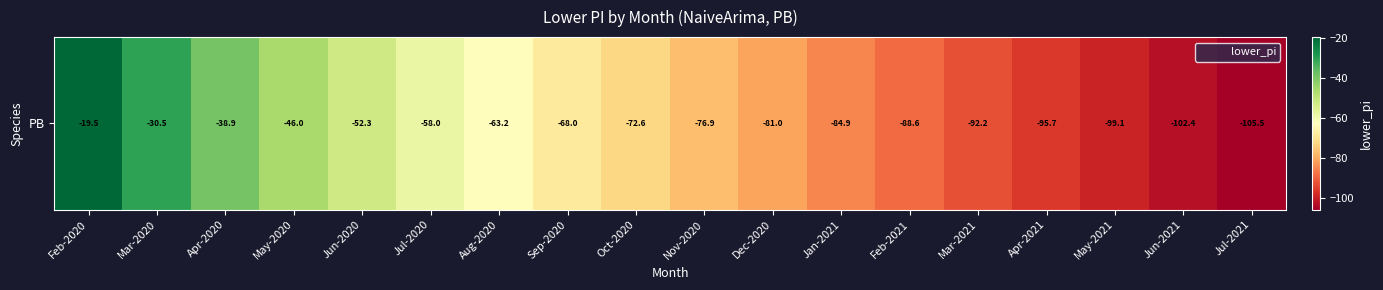

What is the difference between the maximum and second lowest values?

82.8